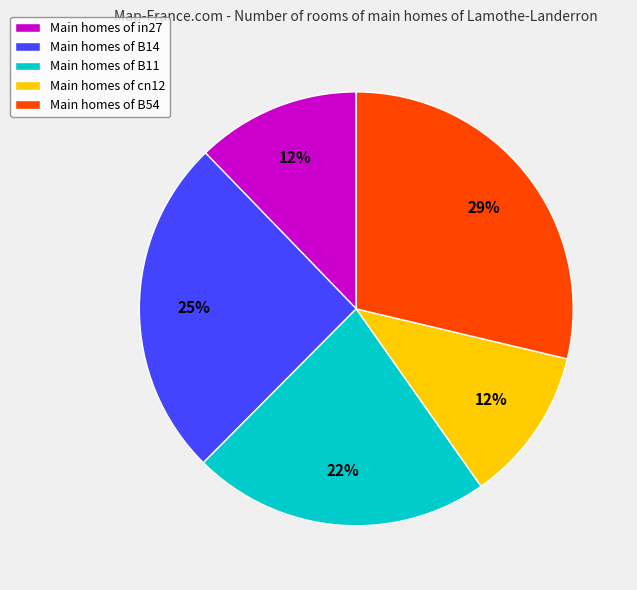

Which slice is the largest?

Main homes of B54